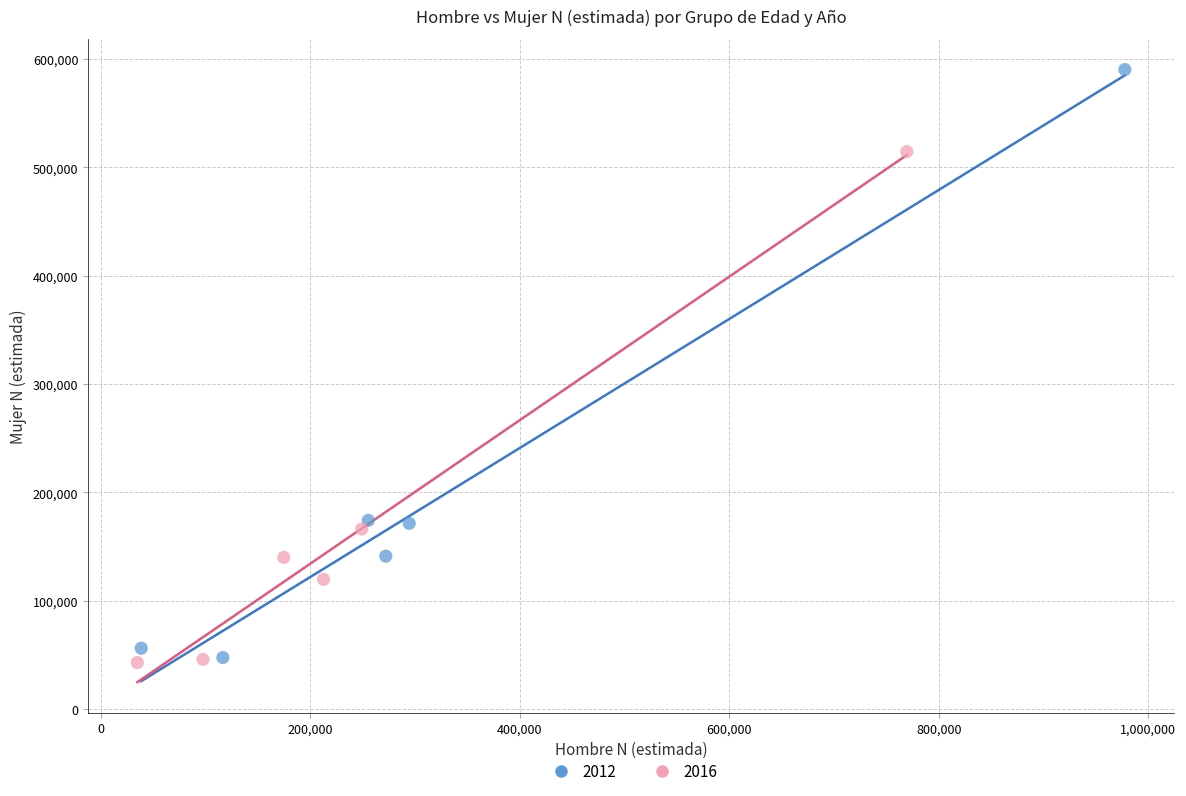

Which series has the largest Y range (max minus min)?

2012